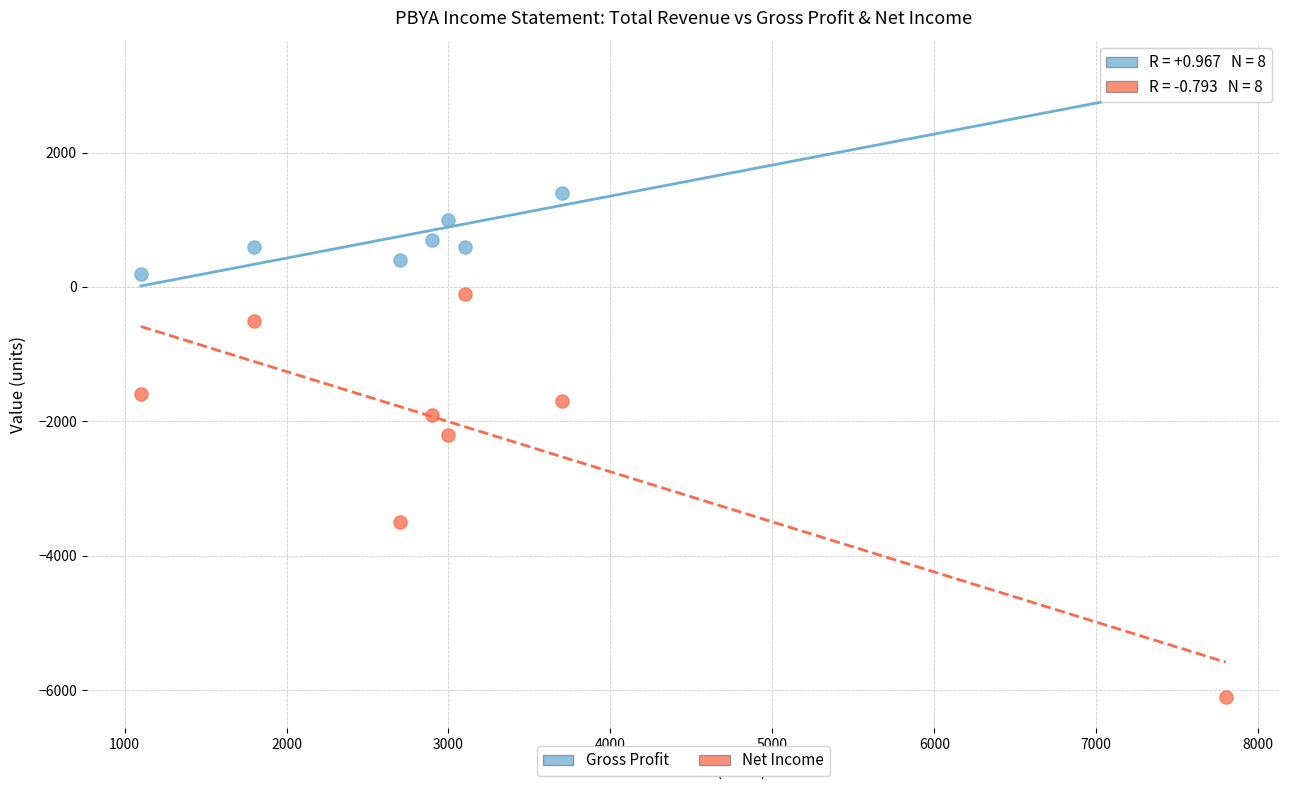

What are all the series names shown in the legend?

Gross Profit, Net Income